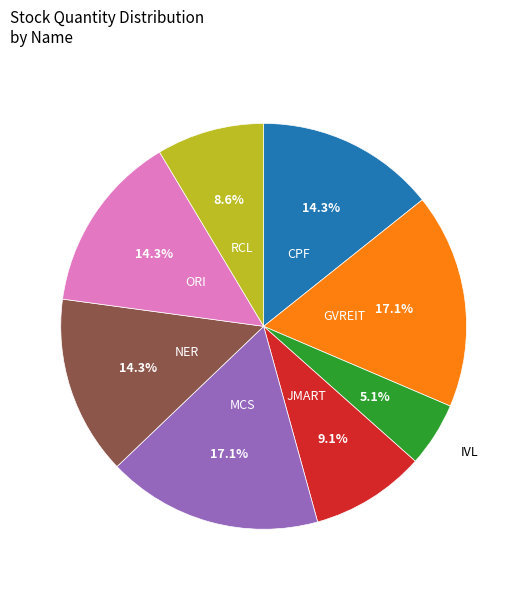

Does any single category account for the majority?

No